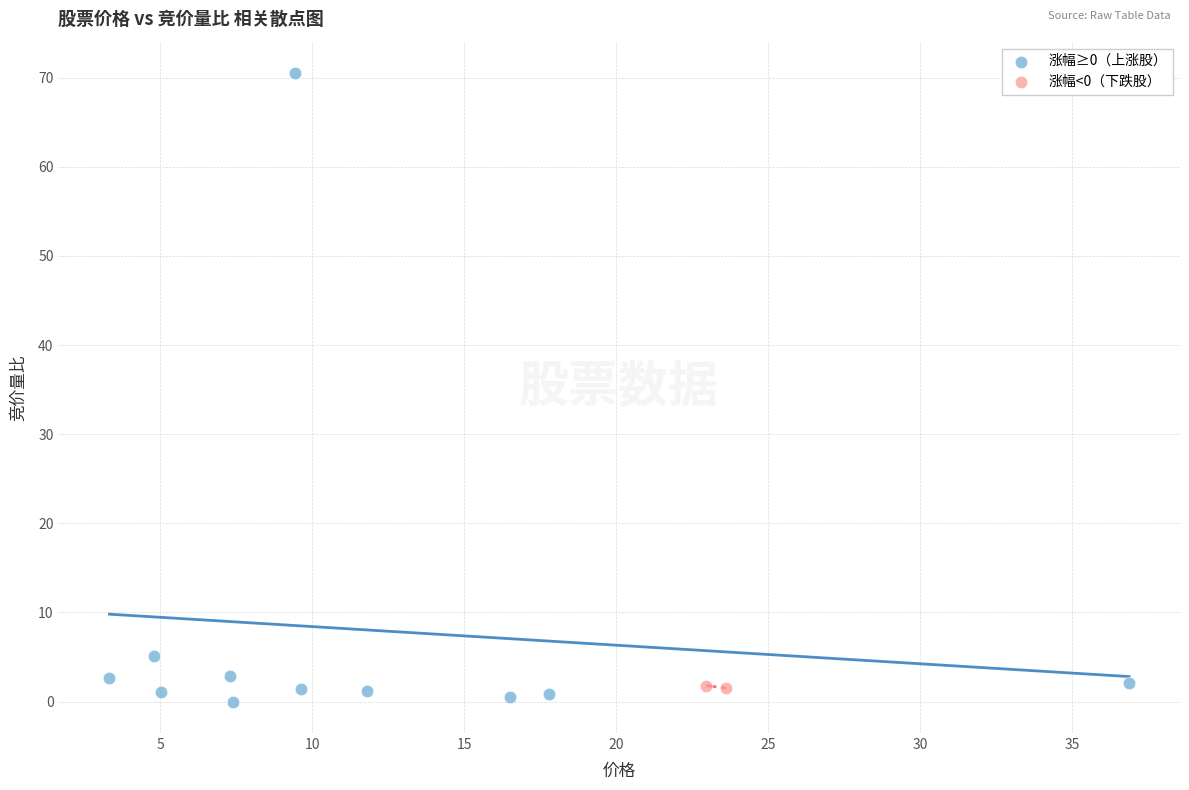

Which series contains the highest Y value?

涨幅≥0（上涨股）